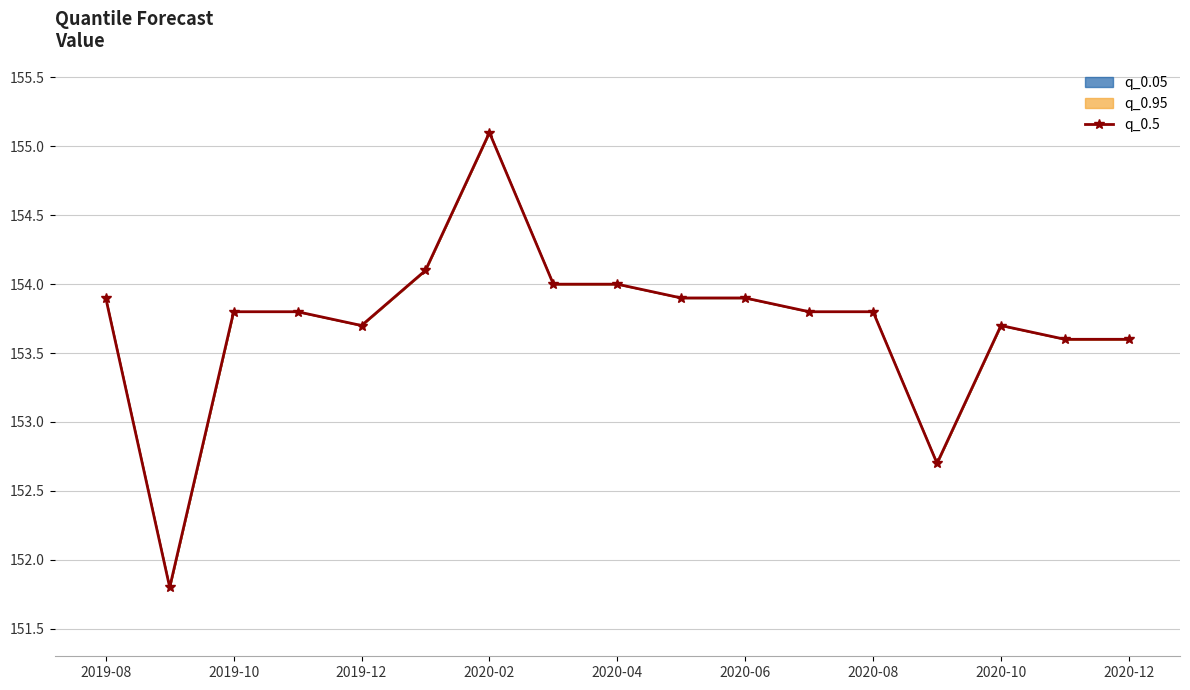

Reading left to right, transcribe all the data shown in this chart.

153.9	151.8	153.8	153.8	153.7	154.1	155.1	154.0	154.0	153.9	153.9	153.8	153.8	152.7	153.7	153.6	153.6